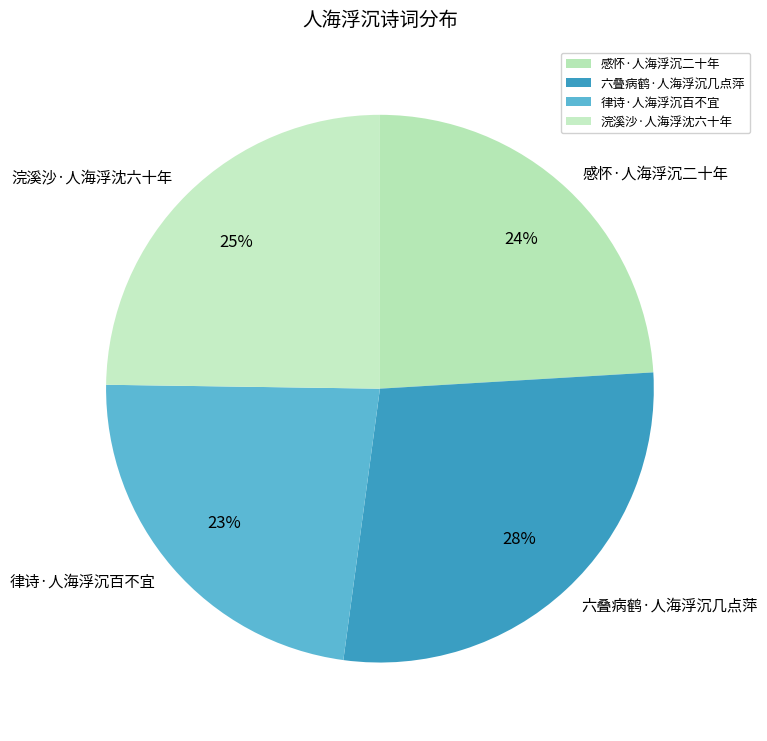

To the nearest percent, what percentage of the pie is 浣溪沙·人海浮沈六十年?

25%